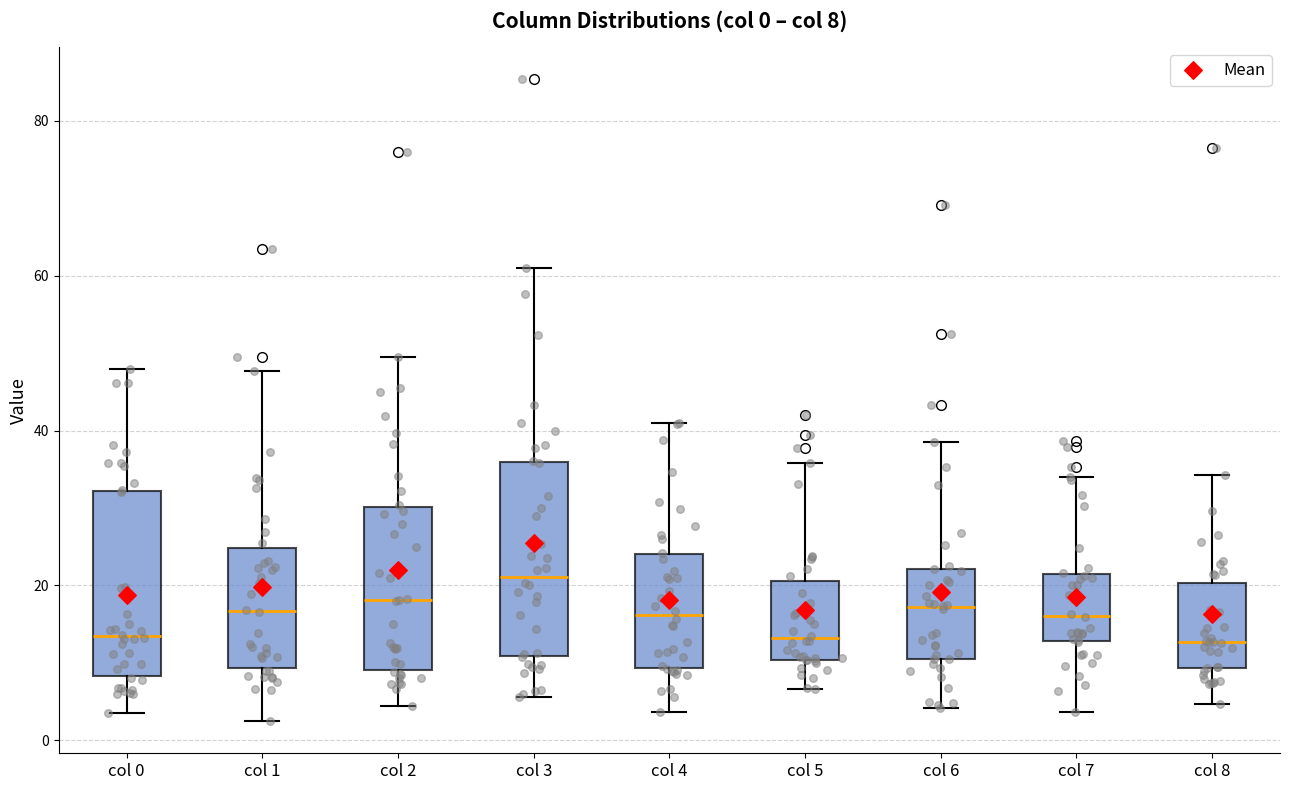

Which box's median line is the highest?

col 3